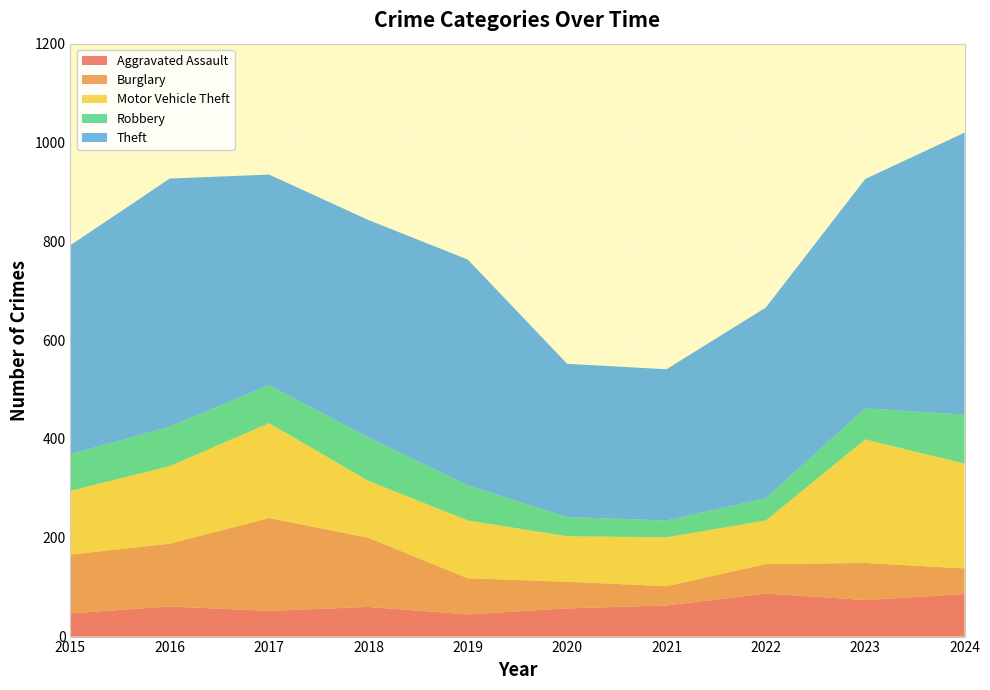

Reading right to left, transcribe all the data shown in this chart.

Aggravated Assault: 86	74	87	63	57	45	60	52	61	47
Burglary: 52	75	60	39	54	73	140	188	127	119
Motor Vehicle Theft: 212	250	88	99	92	117	115	192	157	129
Robbery: 99	63	45	34	39	71	88	77	80	74
Theft: 571	464	386	306	310	457	440	426	502	423